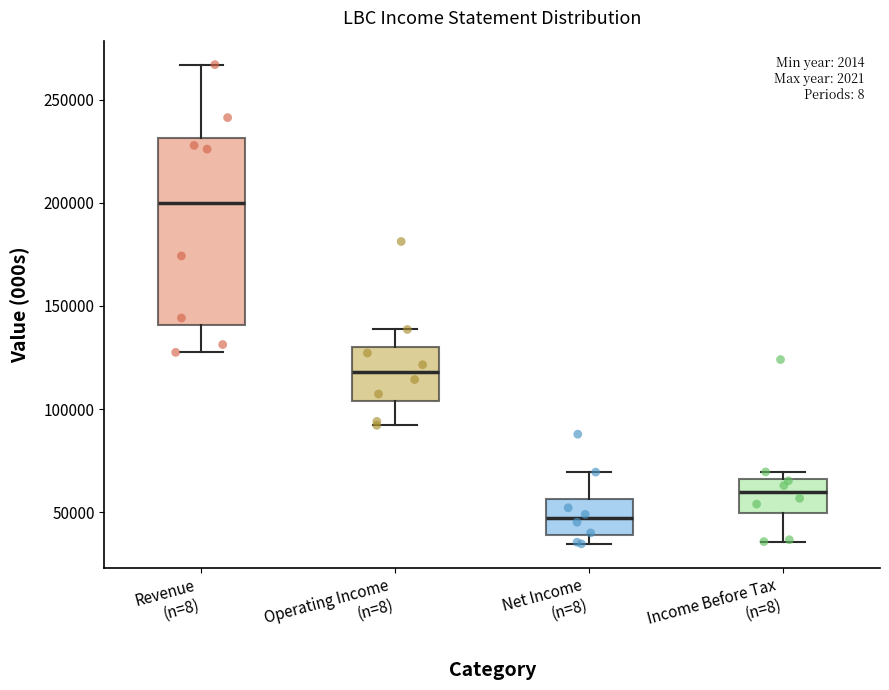

Which box has the highest median line?

Revenue (n=8)